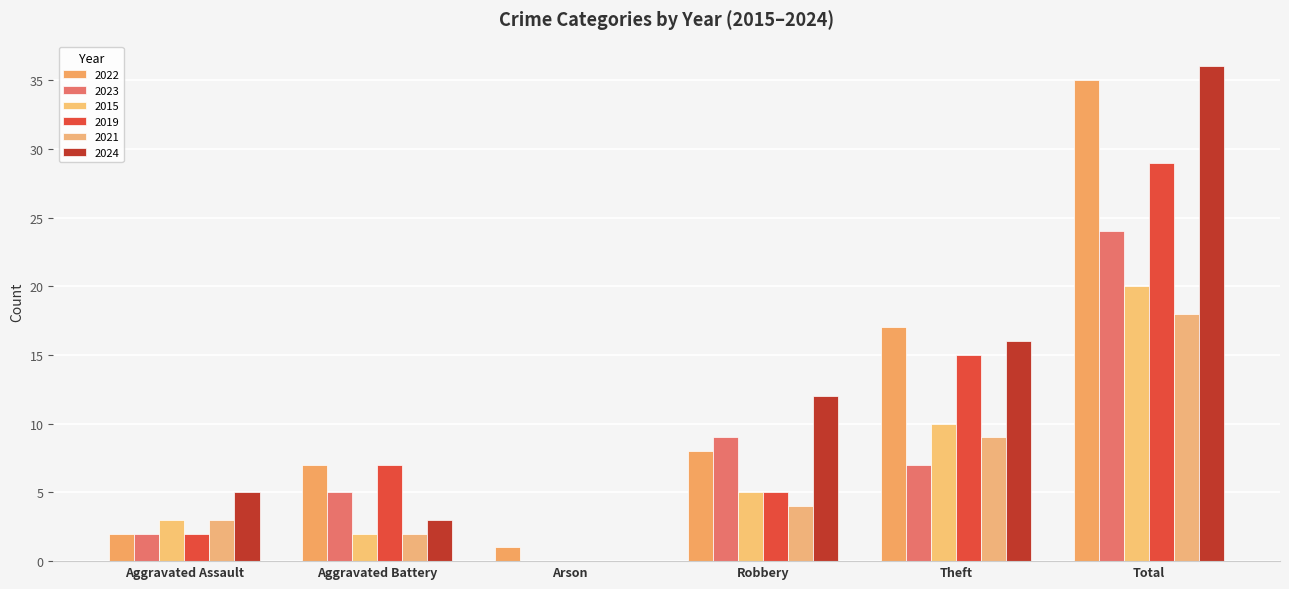

What is the total value across all series at Arson?

1